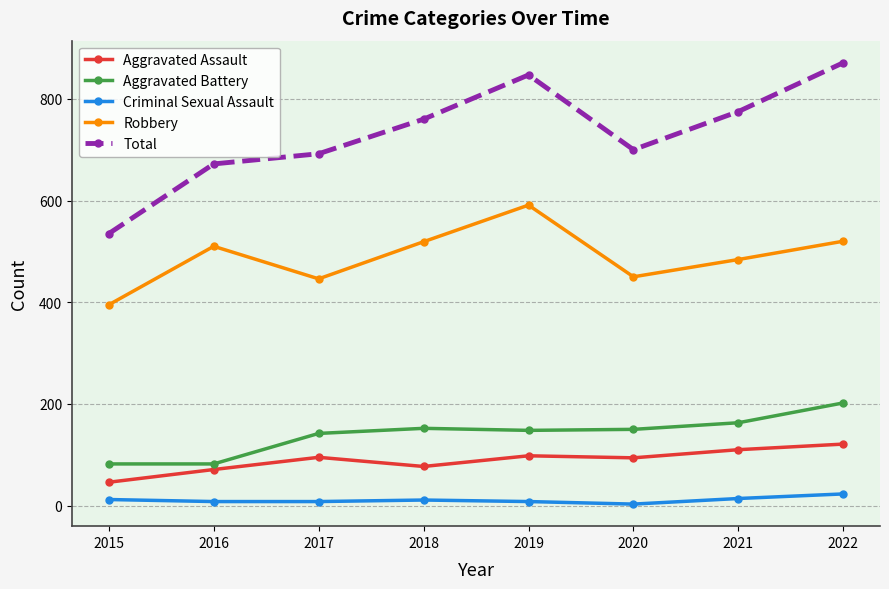

What is the difference between the Aggravated Assault values at 2016 and 2018?

6